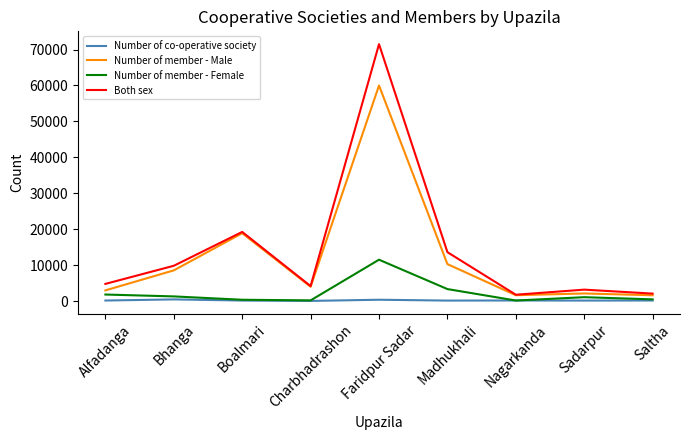

True or false: Number of member - Male has a value of 11996 at Boalmari.

False